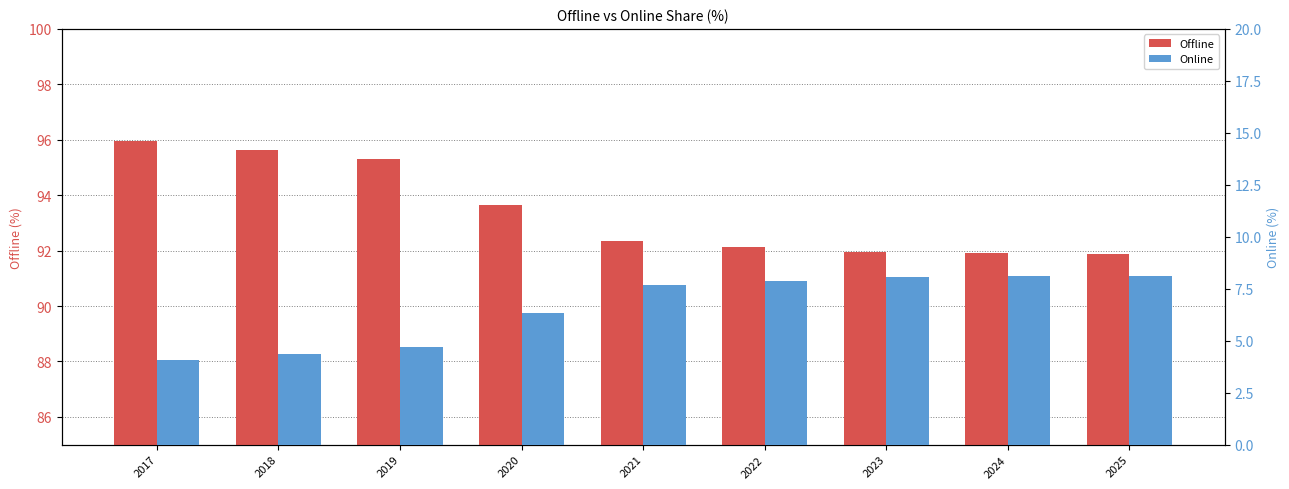

Count the number of categories in the chart.

9